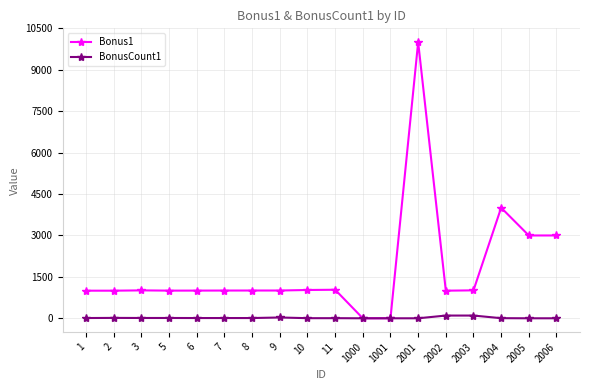

At which category is the sum across all series the highest?

2001